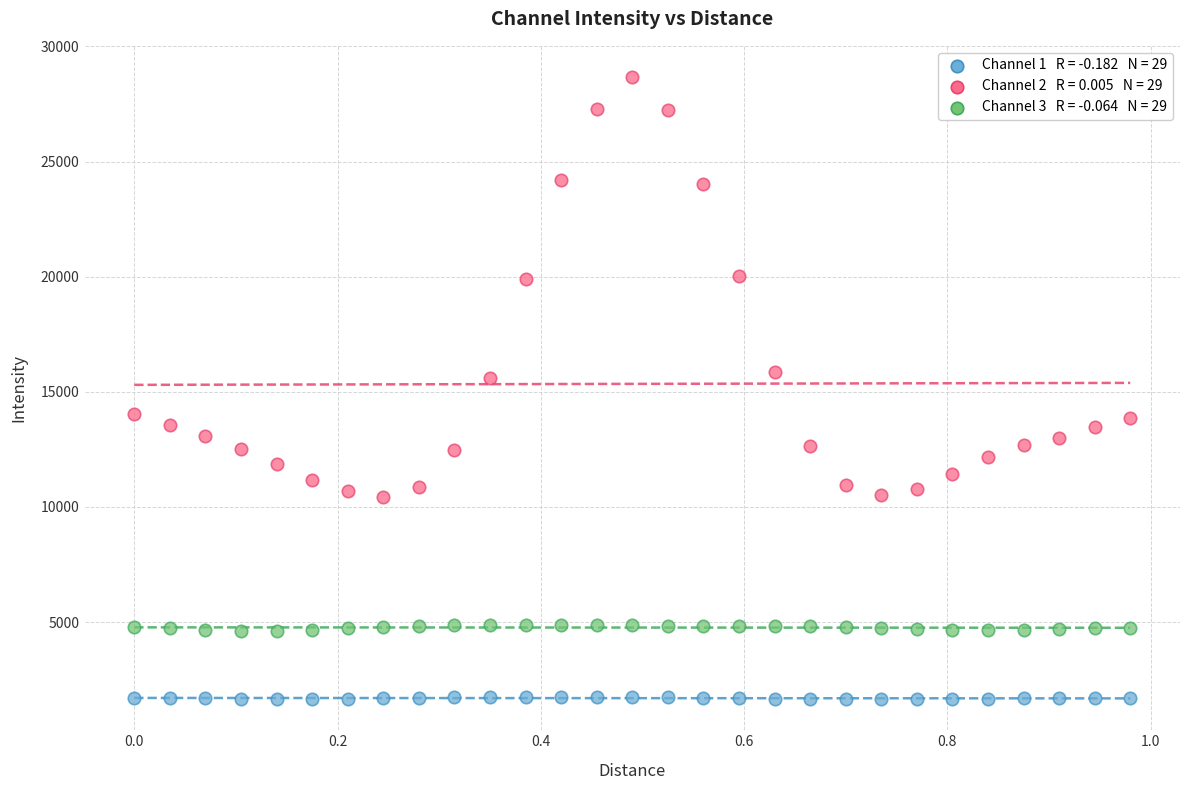

Across all data points, what is the range of X values (max minus min)?

1.0